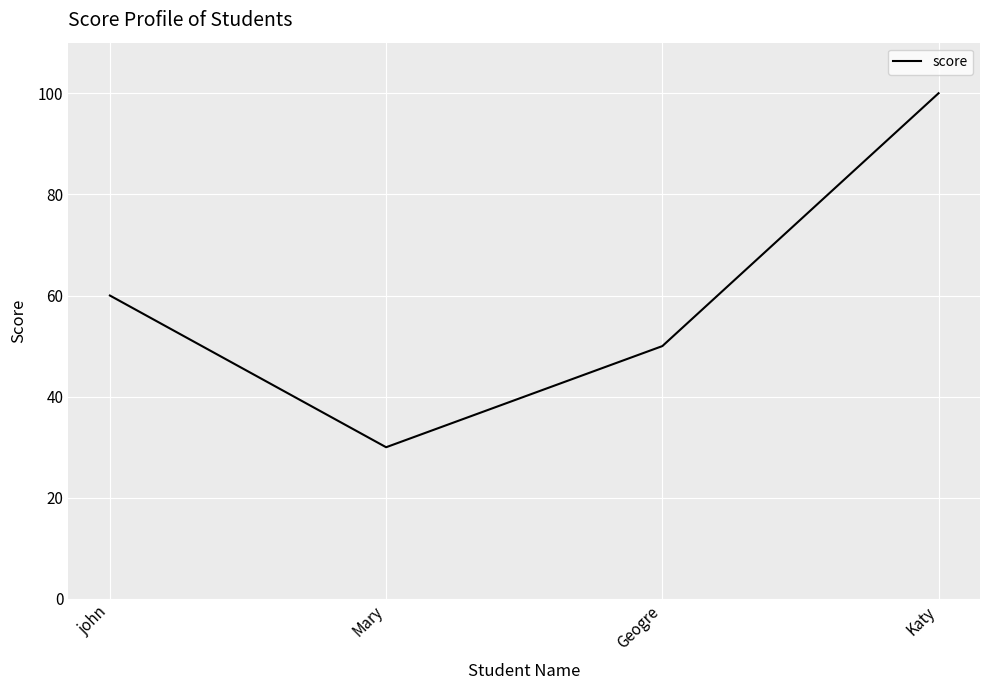

True or false: the data shows 100 at Katy.

True